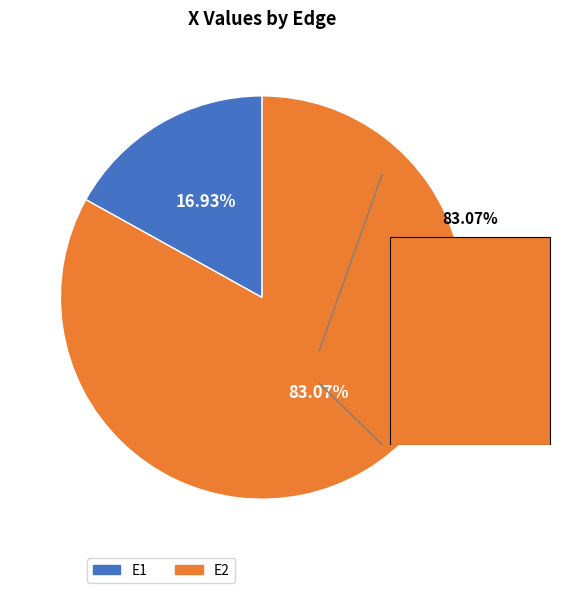

What is the change in value from E1 to E2?

+0.2